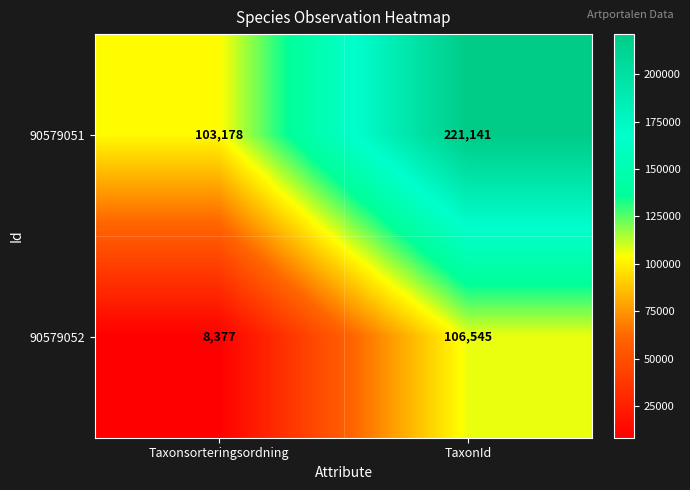

At which category is the sum across all series the highest?

TaxonId